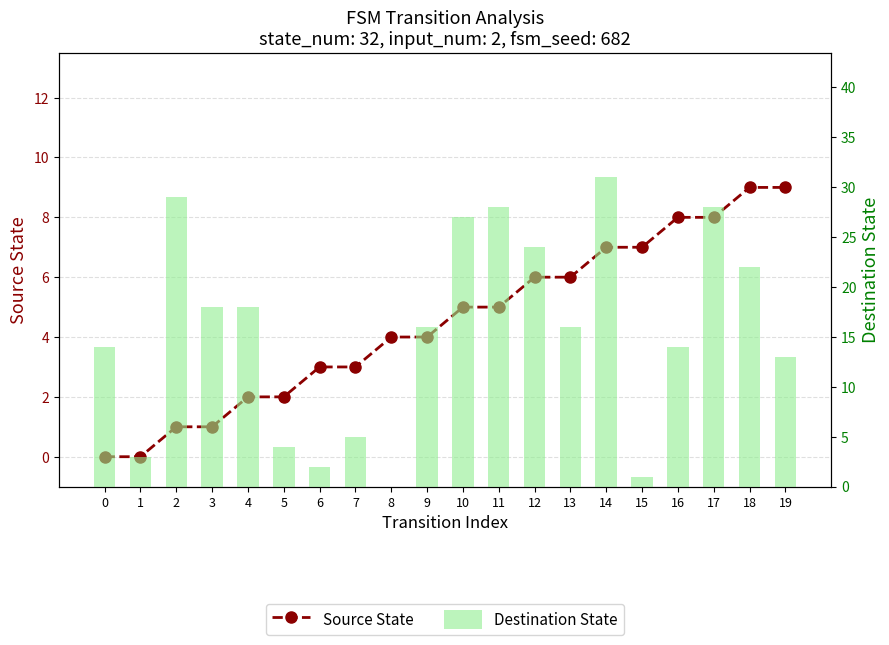

How many data points in Source State are less than 5?

10